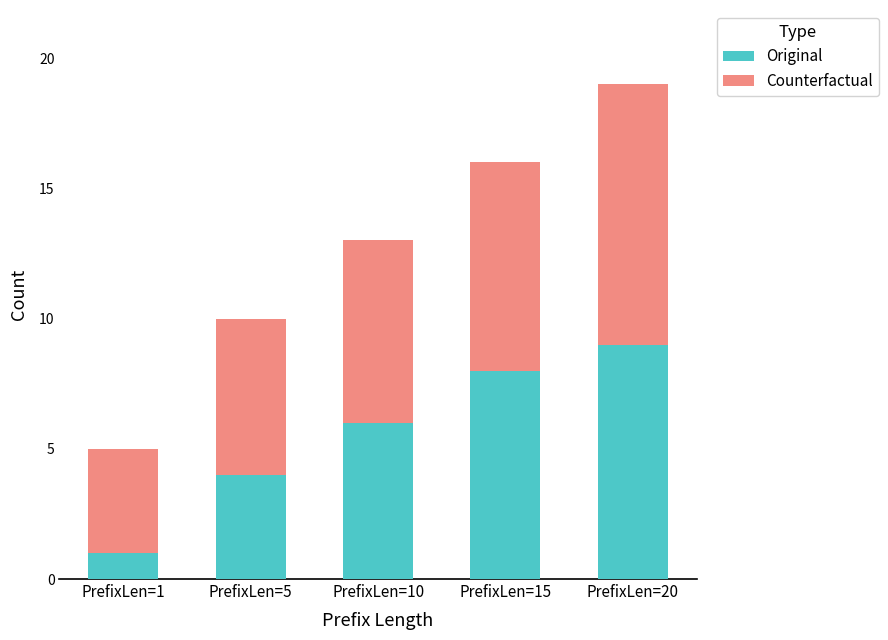

What is the difference between the second highest and minimum values in the Original series?

7